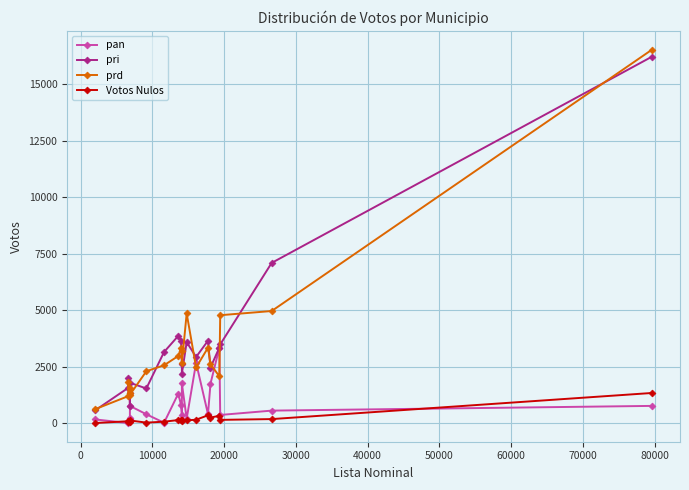

True or false: prd and Votos Nulos cross at least once.

False